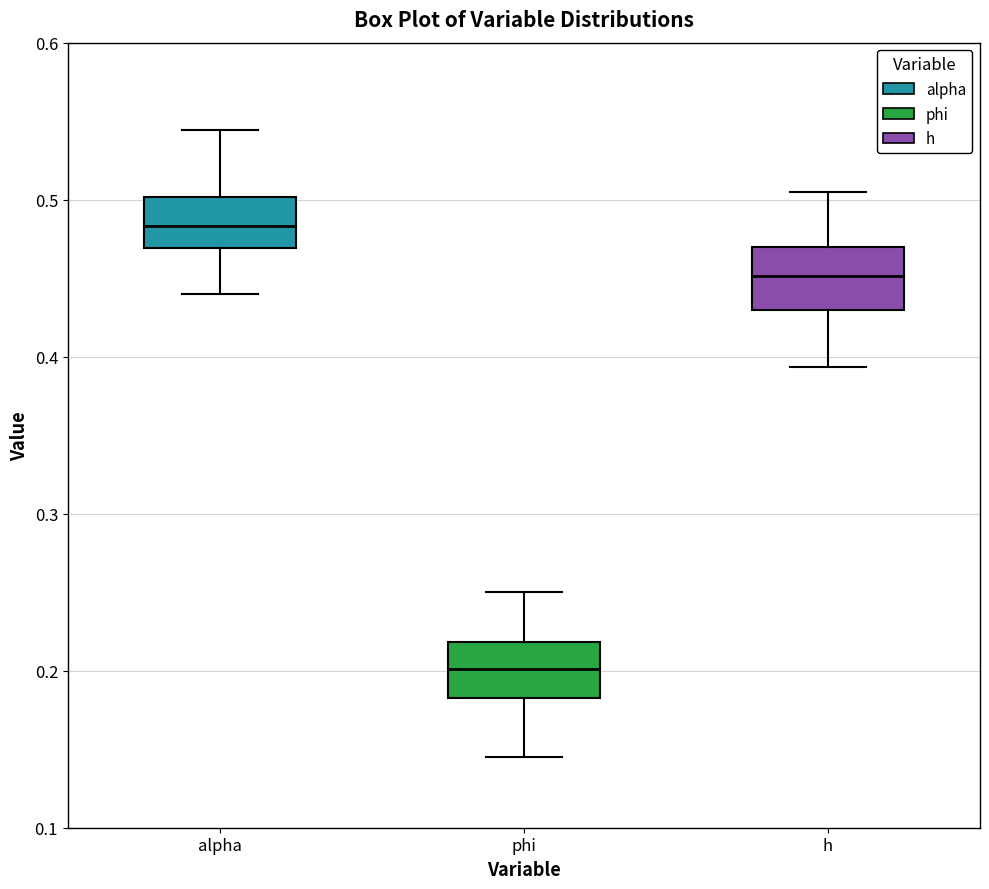

Reading left to right, read every box against the y-axis: the position of its median line, the range the box covers, and the ends of its whiskers. The values are not printed on the chart, so give them approximately, as read against the axis.

alpha: median 0.48, box 0.47 to 0.50, whiskers 0.44 to 0.54
phi: median 0.20, box 0.18 to 0.22, whiskers 0.15 to 0.25
h: median 0.45, box 0.43 to 0.47, whiskers 0.39 to 0.51